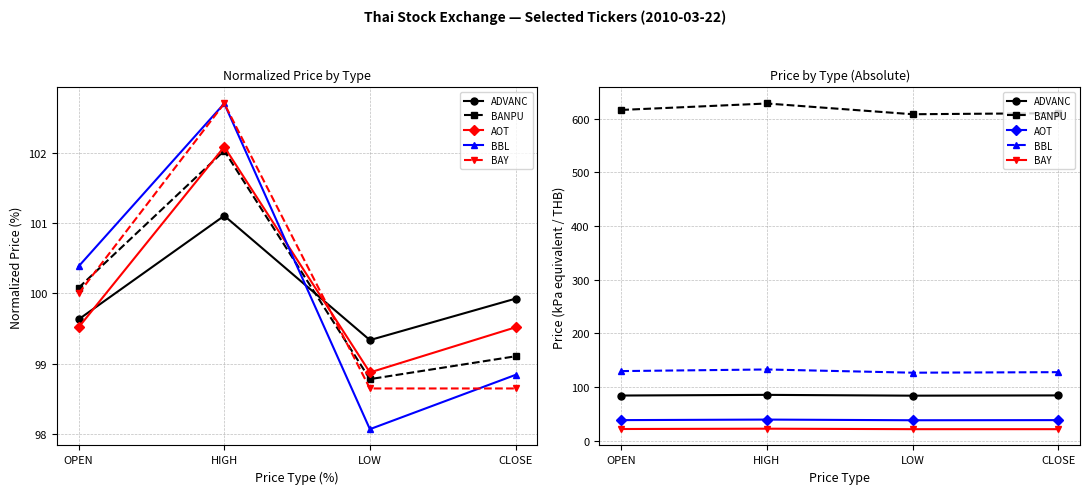

What is the label of the 1st point from the left?

OPEN